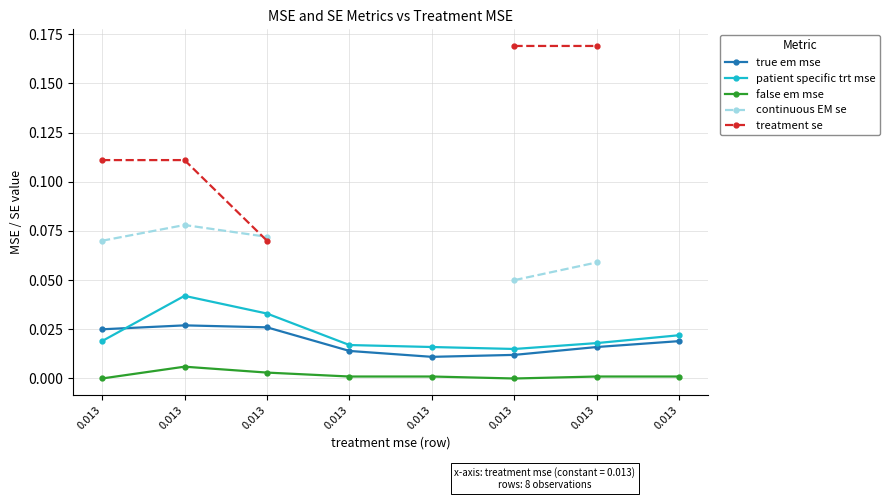

What is the maximum value shown in the chart?

0.2